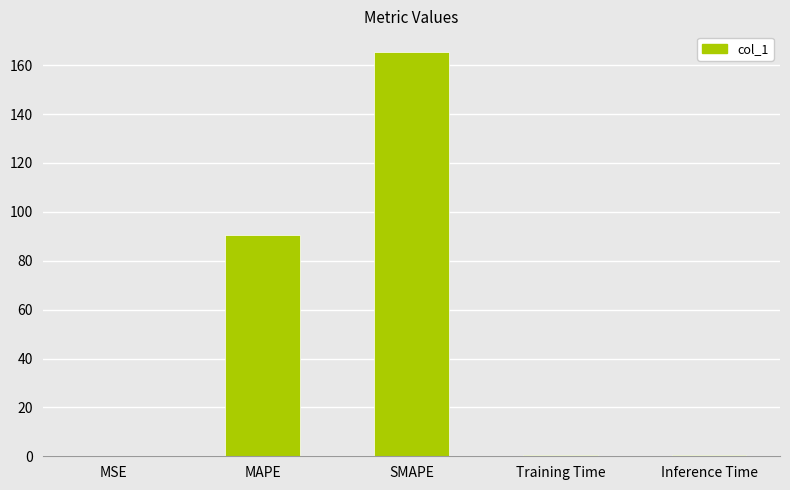

What is the difference between the values at MAPE and Training Time?

90.2